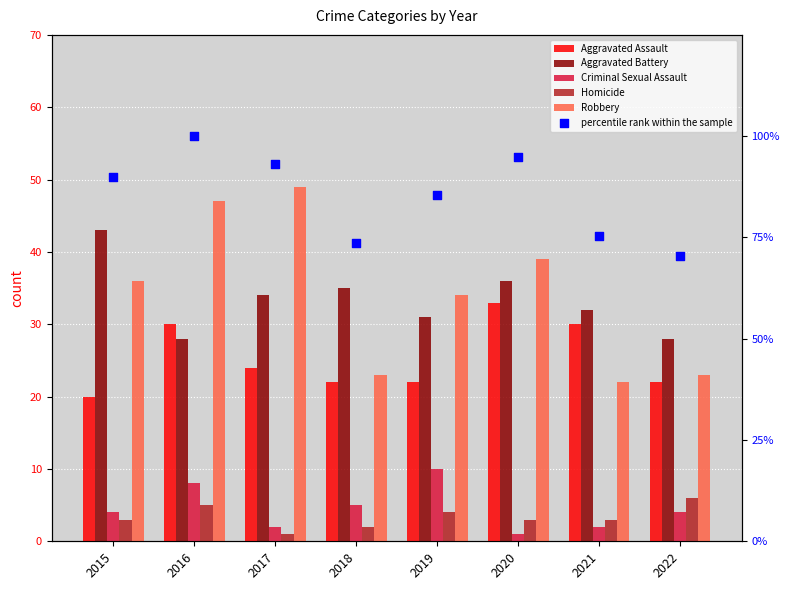

At which category is the sum across all series the highest?

2016